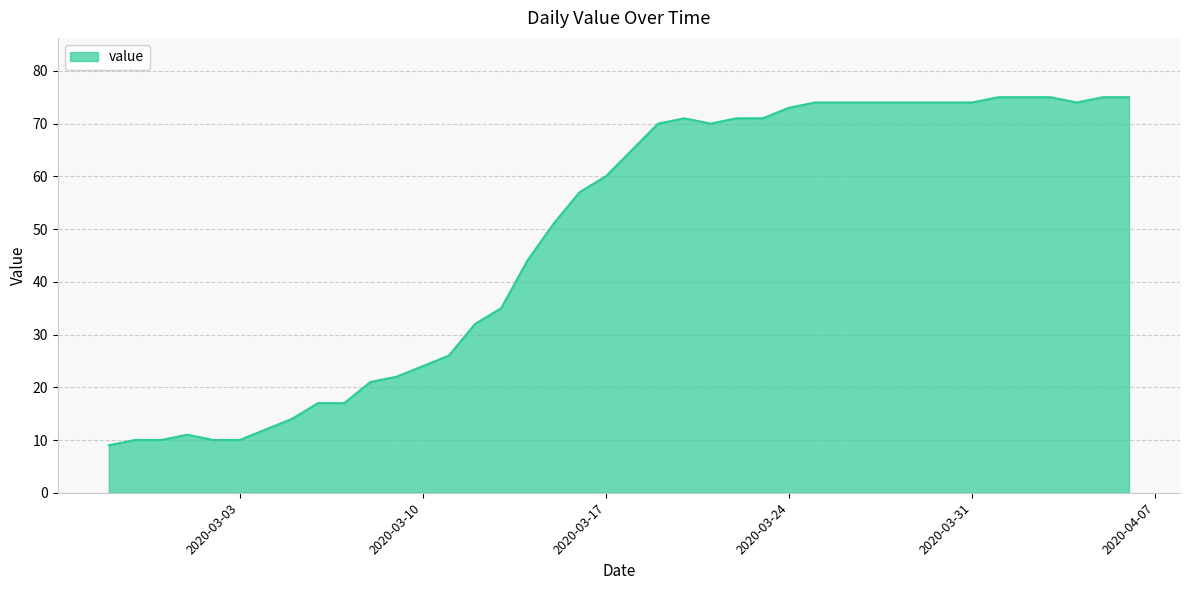

What is the maximum value shown in the chart?

75